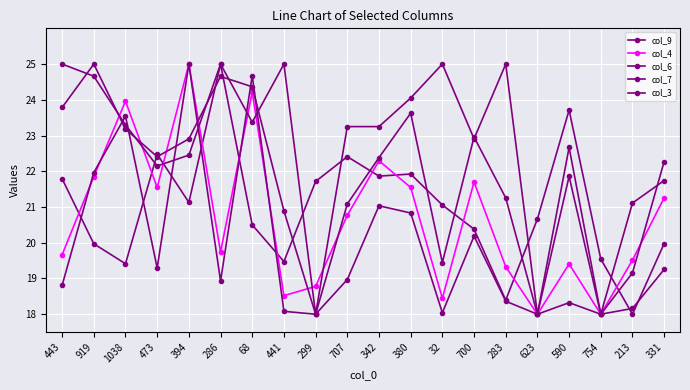

How many lines are shown in the chart?

5